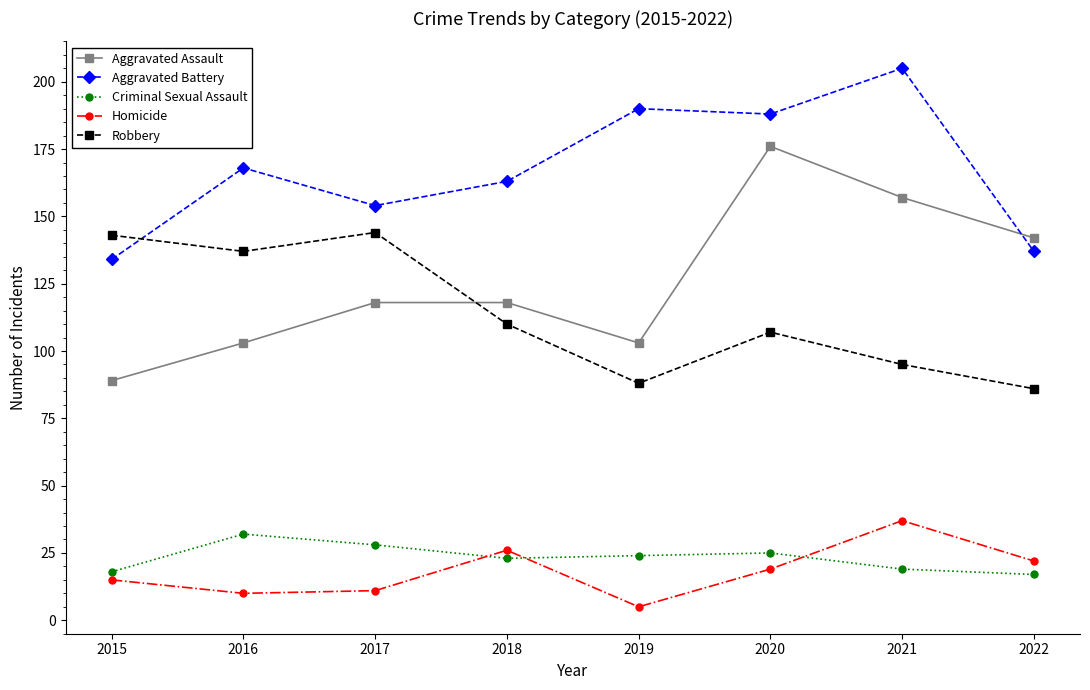

What is the highest value of the Aggravated Assault series?

176